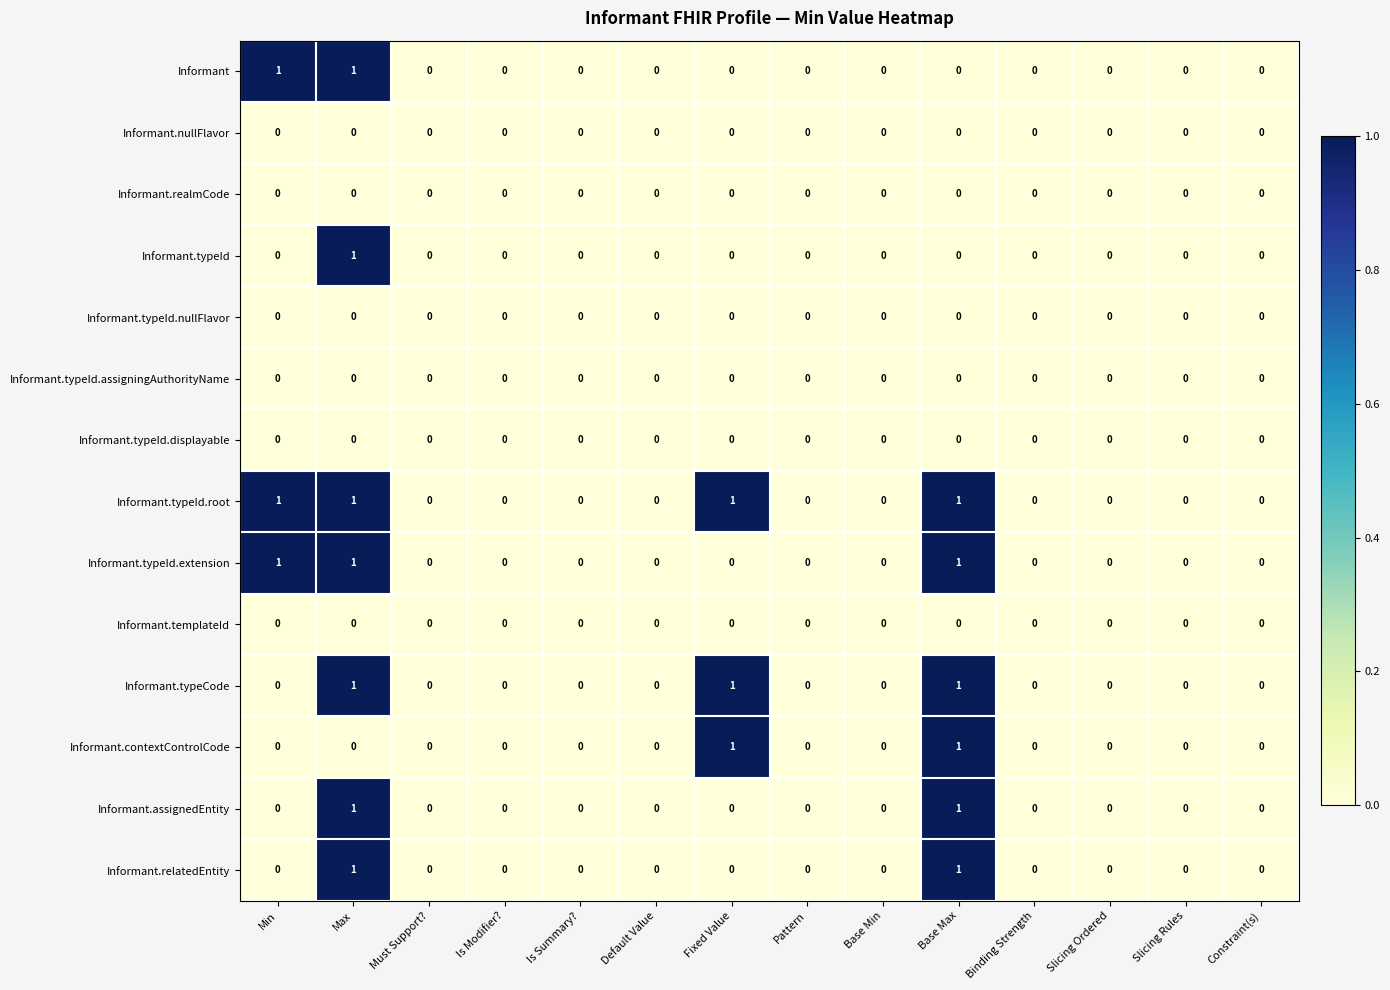

Which series has the largest total across all categories?

Informant.typeId.root